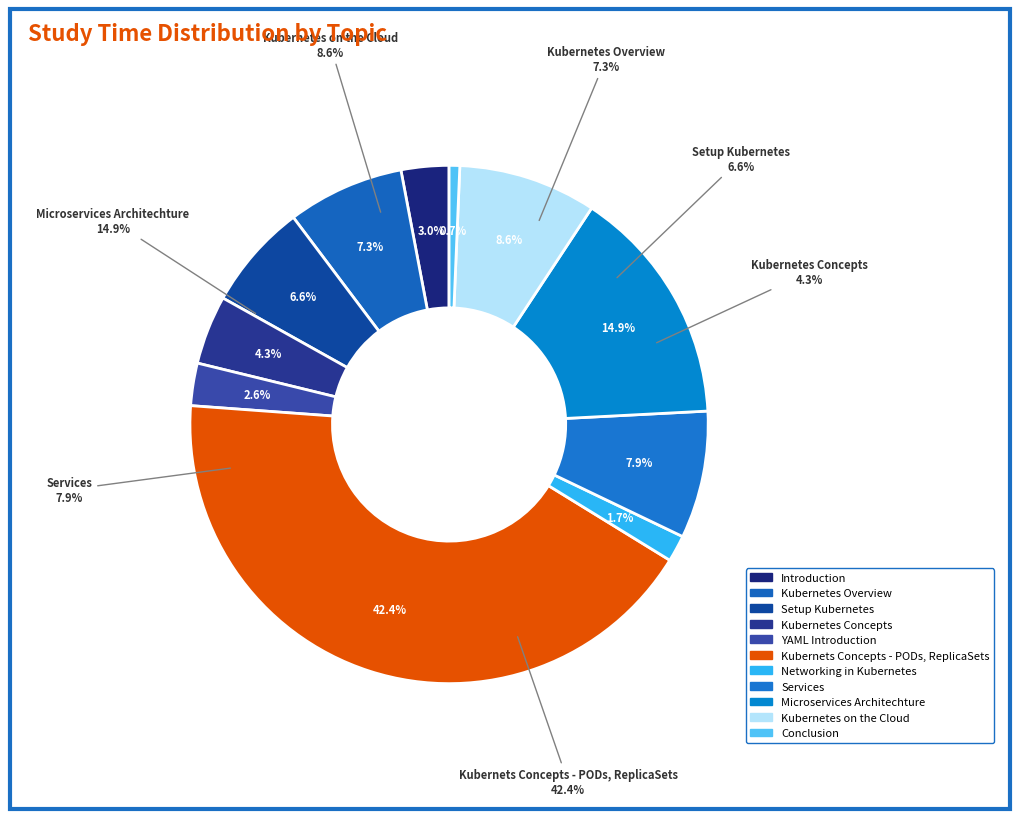

To the nearest percent, what percentage of the pie is Microservices Architechture?

15%